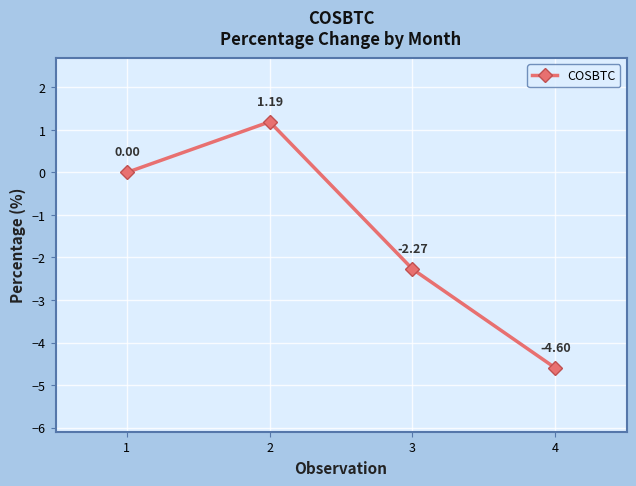

Between 2 and 4, which is larger?

2